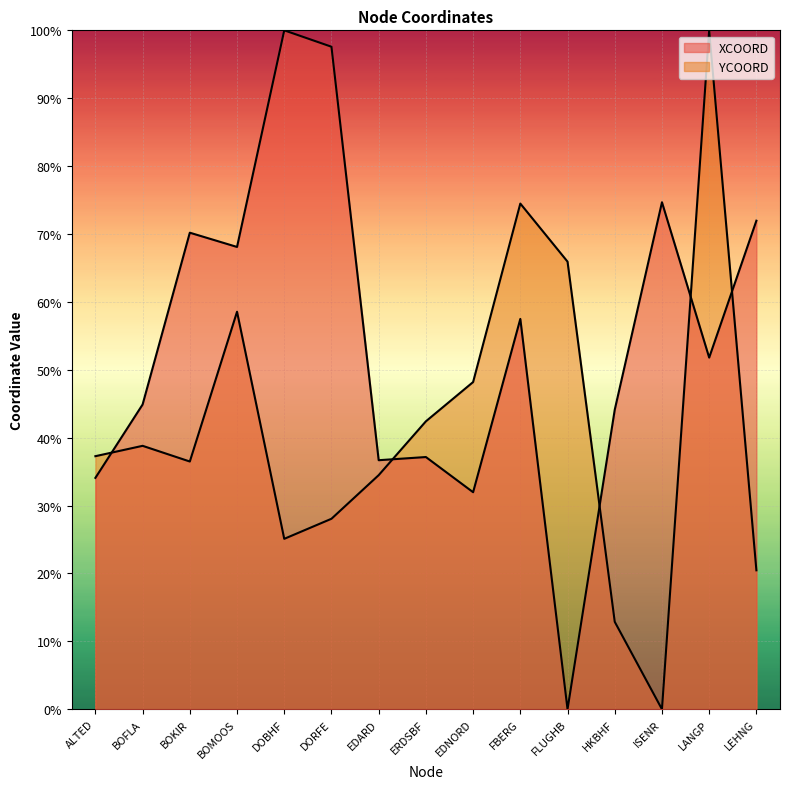

Rank the series by their maximum value, from lowest to highest.

XCOORD, YCOORD